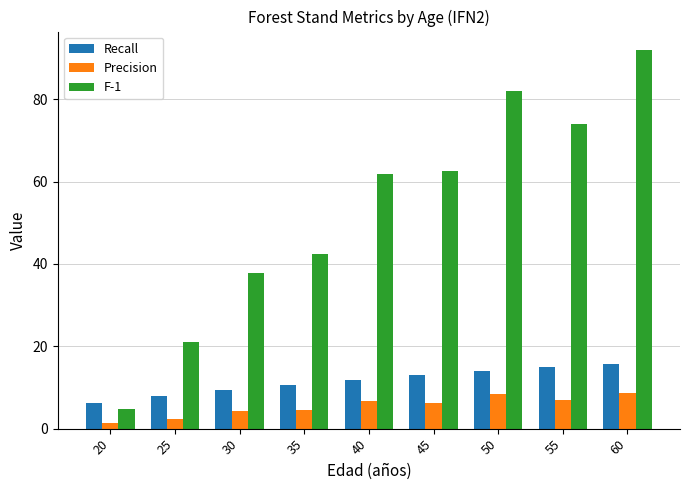

Which category has the lowest value across all series?

20